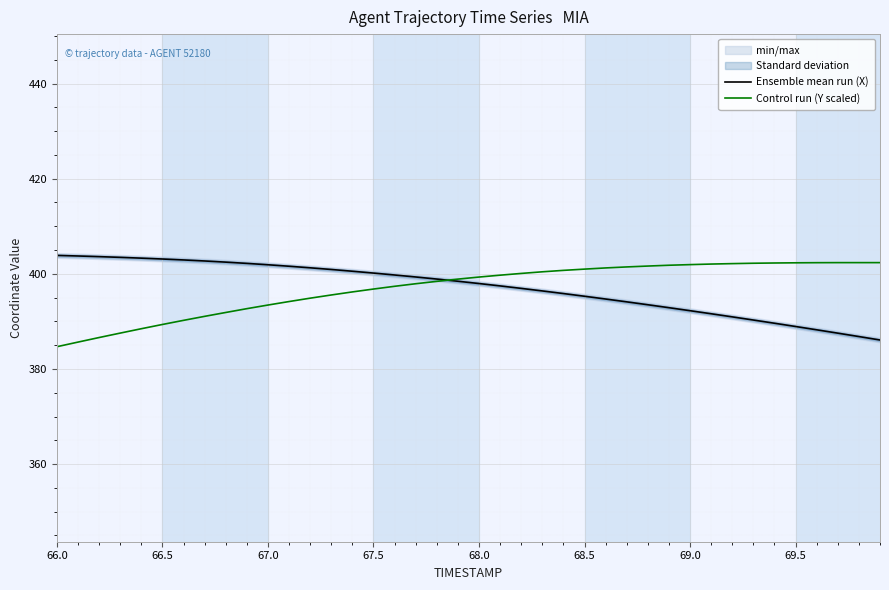

Which label corresponds to the smallest value in the chart?

66.0